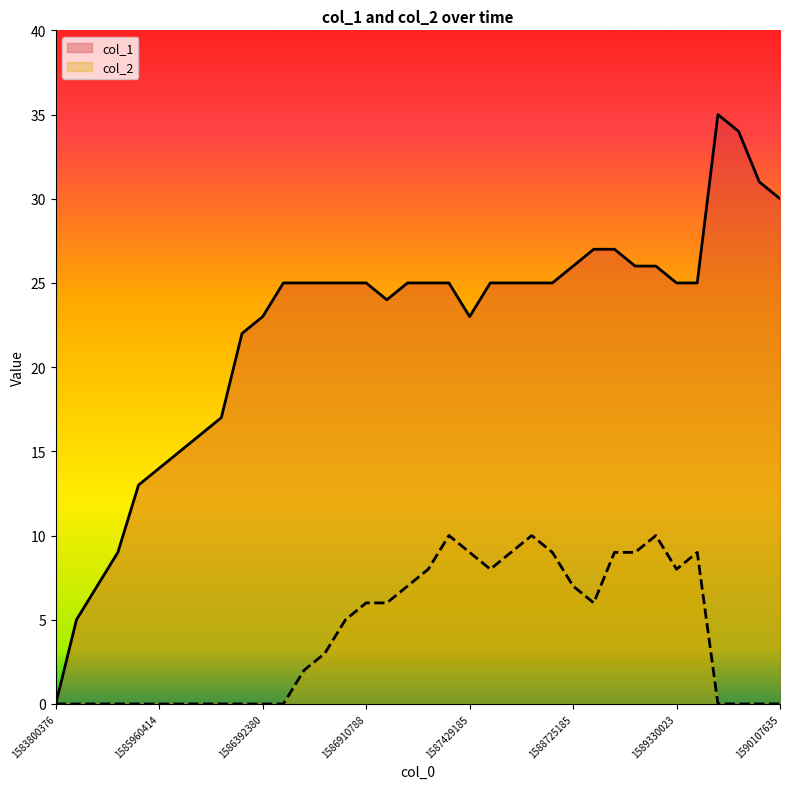

The value of col_2 at 34 is 0. True or false?

True